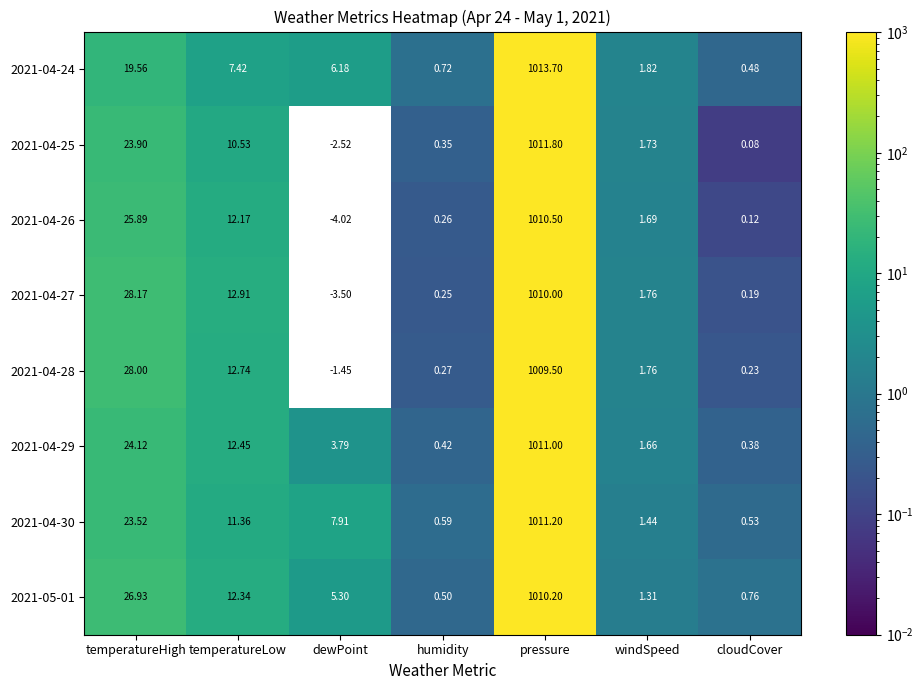

At which label does 2021-04-25 first exceed 1?

temperatureHigh